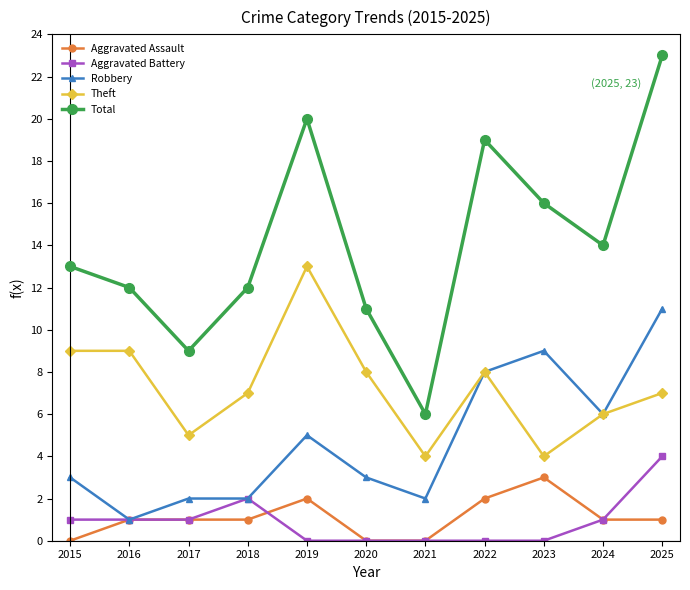

Which series has the largest total across all categories?

Total